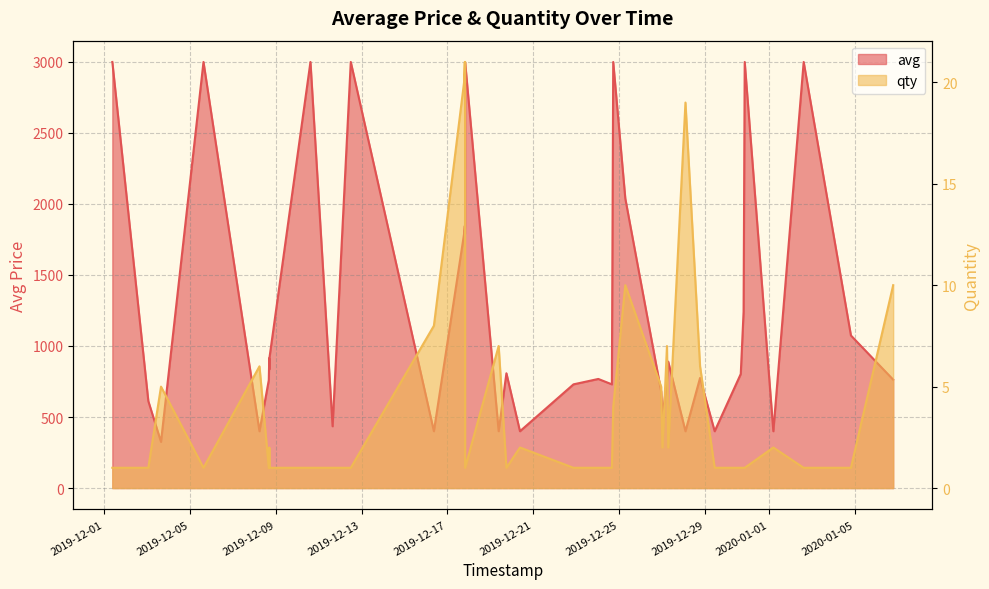

What is the sum of all qty values?

199